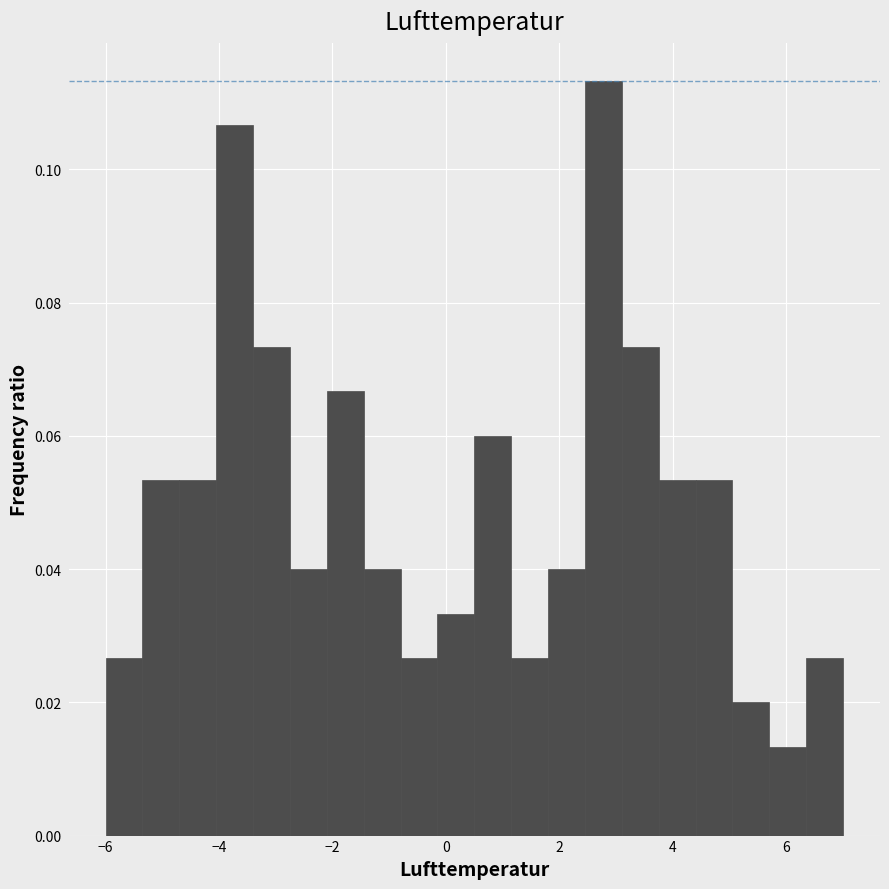

Read against the x-axis, roughly where is the centre of the tallest bar?

2.8